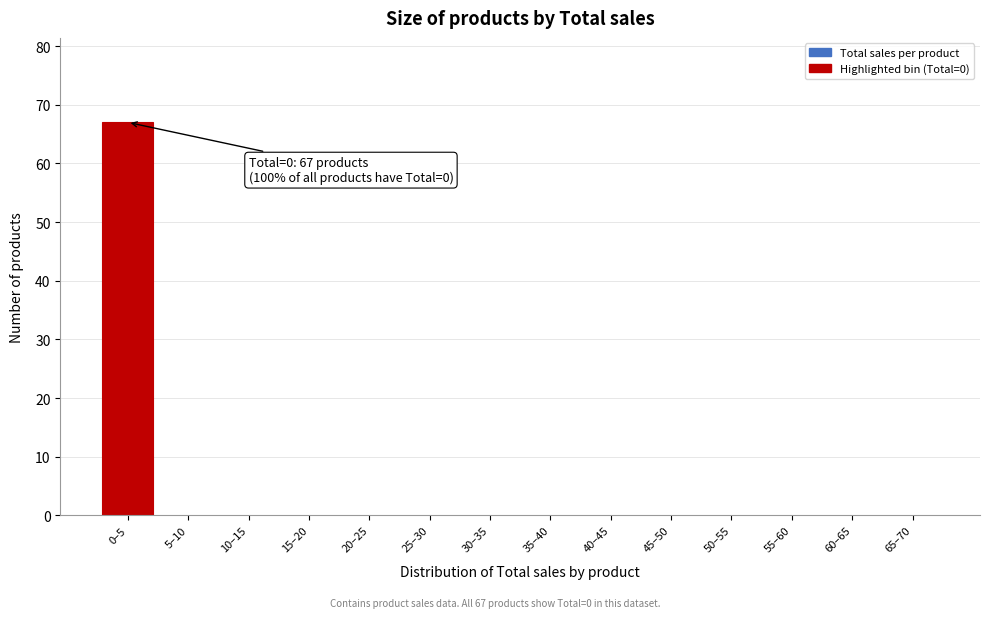

Reading left to right, what are all the values shown in this chart?

0–5=67	5–10=0	10–15=0	15–20=0	20–25=0	25–30=0	30–35=0	35–40=0	40–45=0	45–50=0	50–55=0	55–60=0	60–65=0	65–70=0